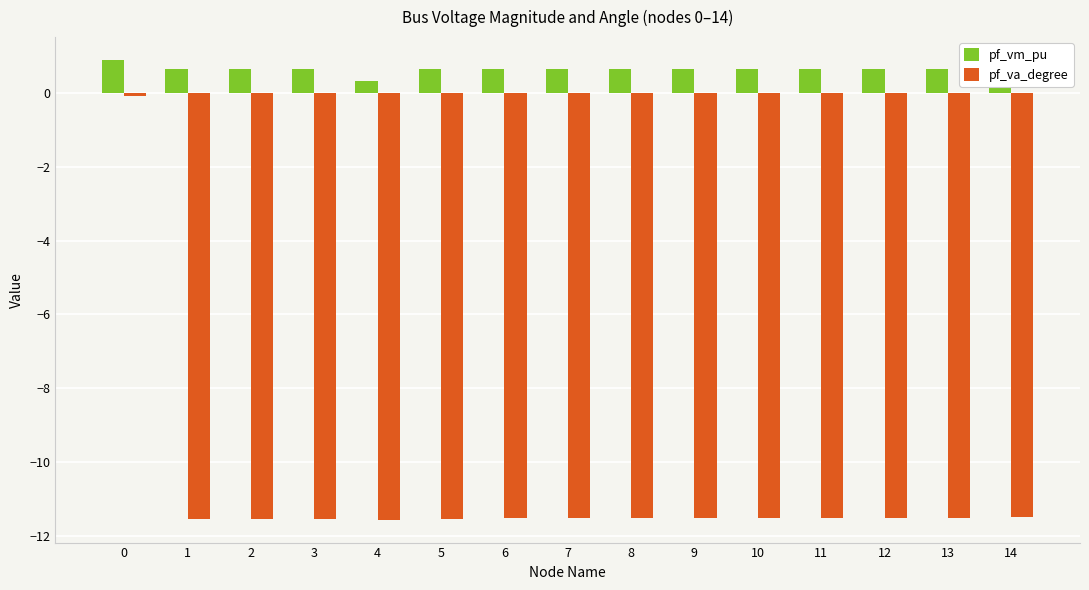

What is the spread (max minus min) of values at 9?

12.2